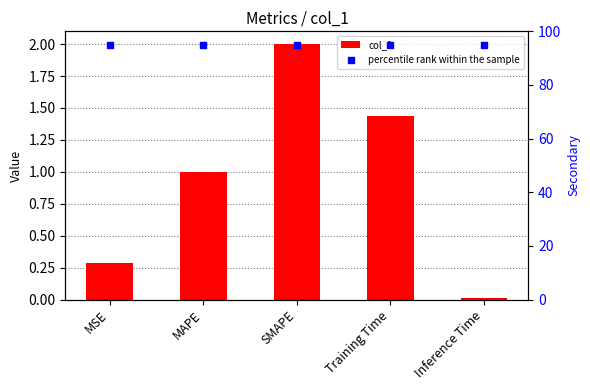

Is the value of percentile rank within the sample at MAPE greater than the value of col_1 at Inference Time?

Yes